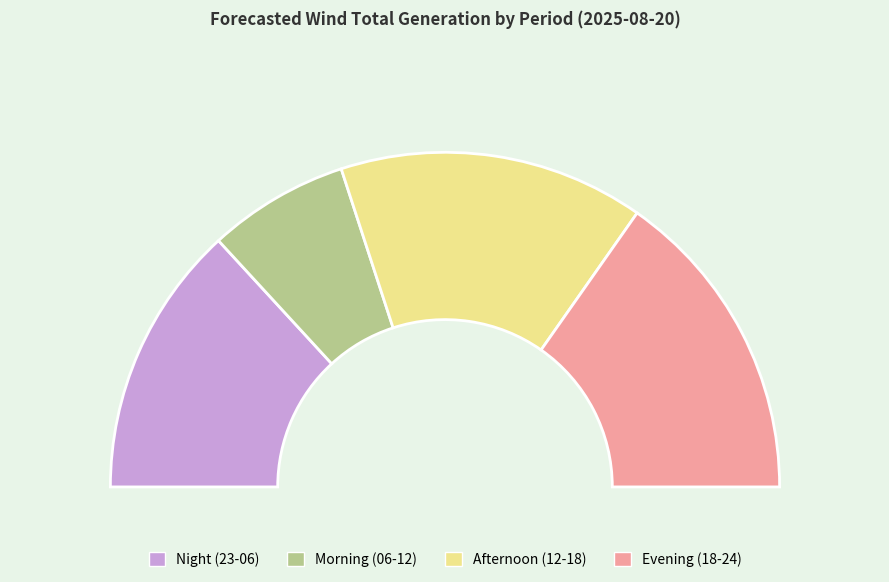

Do 01-02 and 12-13 together represent more than half of the pie?

No